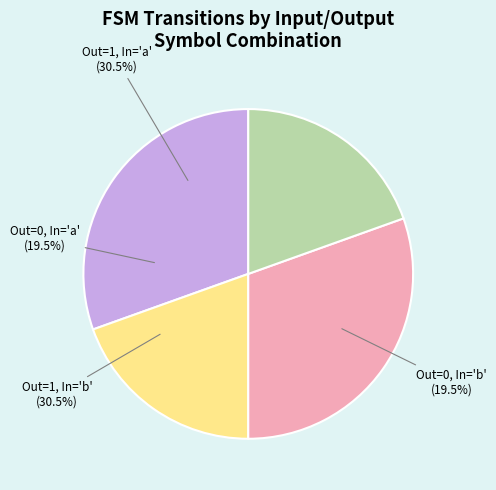

The output_symbol=0 (input=b) slice represents 27% of the pie. True or false?

False